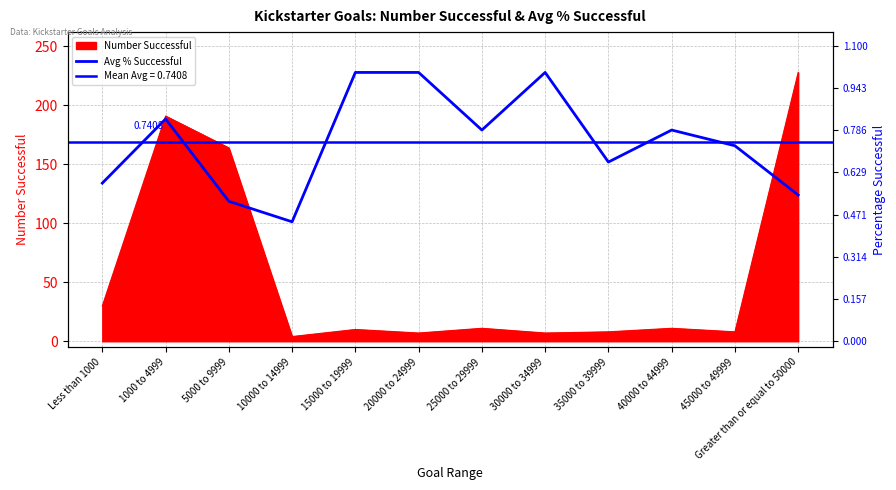

Reading left to right, list all the values displayed in this chart.

Less than 1000=134.1	1000 to 4999=188.5	5000 to 9999=118.7	10000 to 14999=101.3	15000 to 19999=228.0	20000 to 24999=228.0	25000 to 29999=179.1	30000 to 34999=228.0	35000 to 39999=152.0	40000 to 44999=179.1	45000 to 49999=165.8	Greater than or equal to 50000=124.1